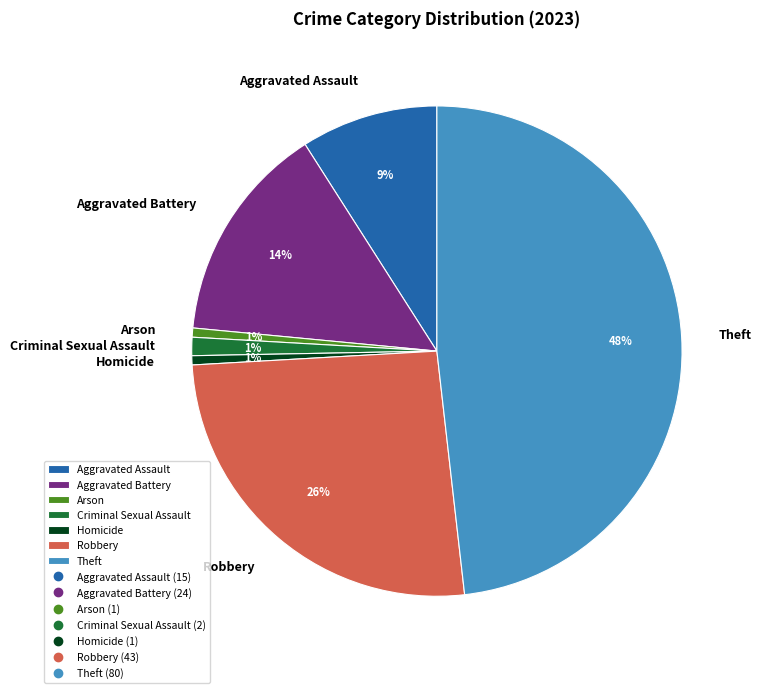

To the nearest percent, what percentage of the pie is Arson?

1%